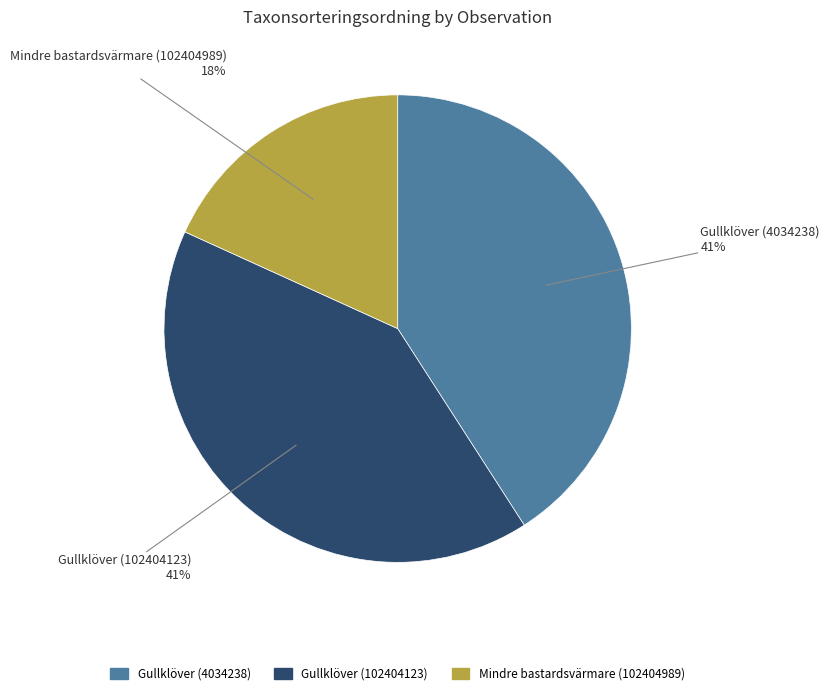

Is there any slice that represents more than half of the pie?

No